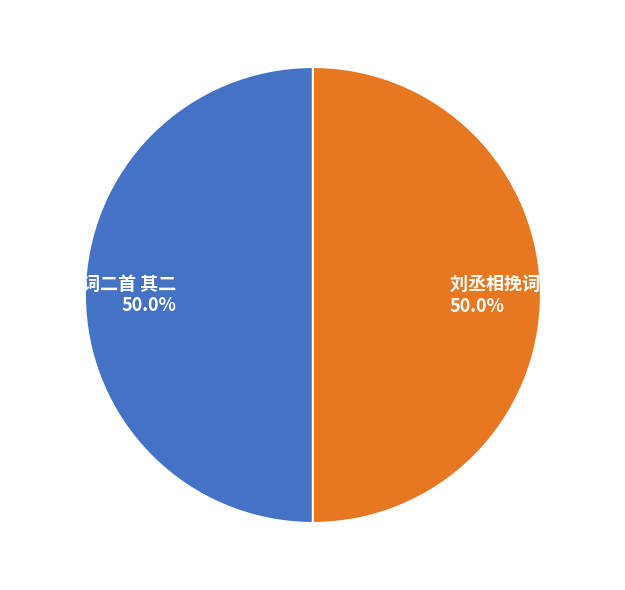

What percentage is the 刘丞相挽词二首 其一 slice, to the nearest percent?

50%